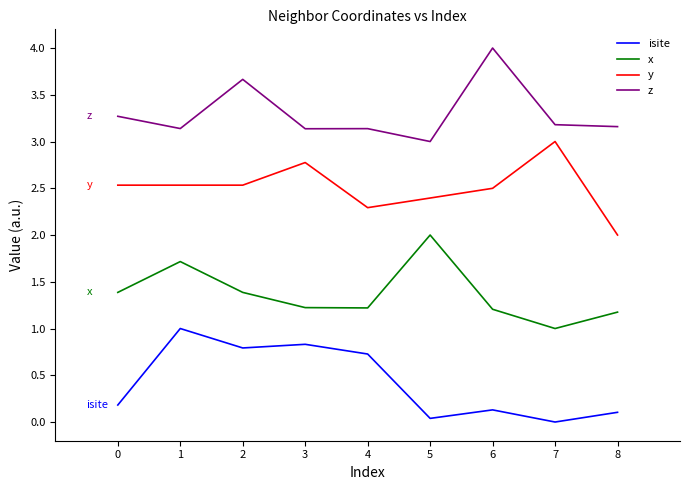

True or false: isite and y intersect in this chart.

False